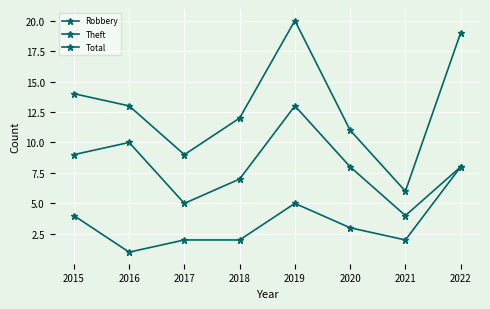

How many data points does each series have?

8